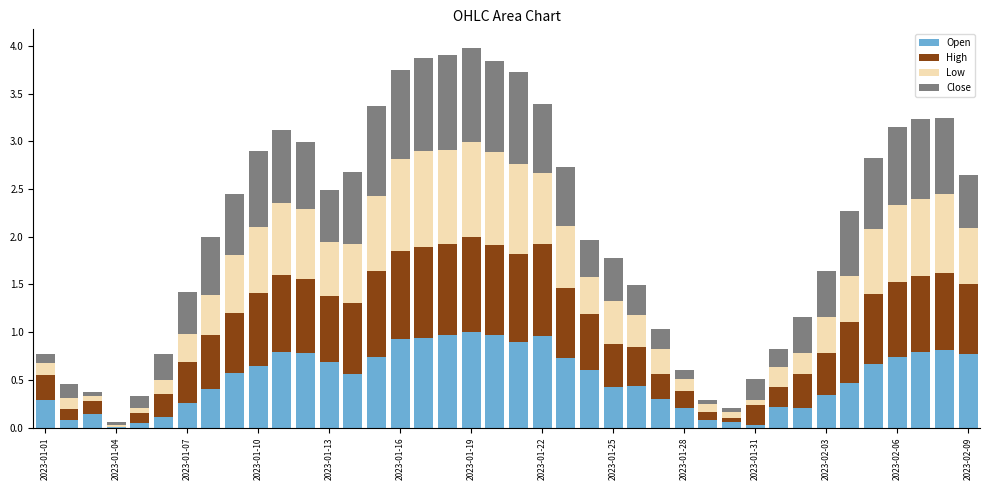

Count the number of data series in this chart.

4